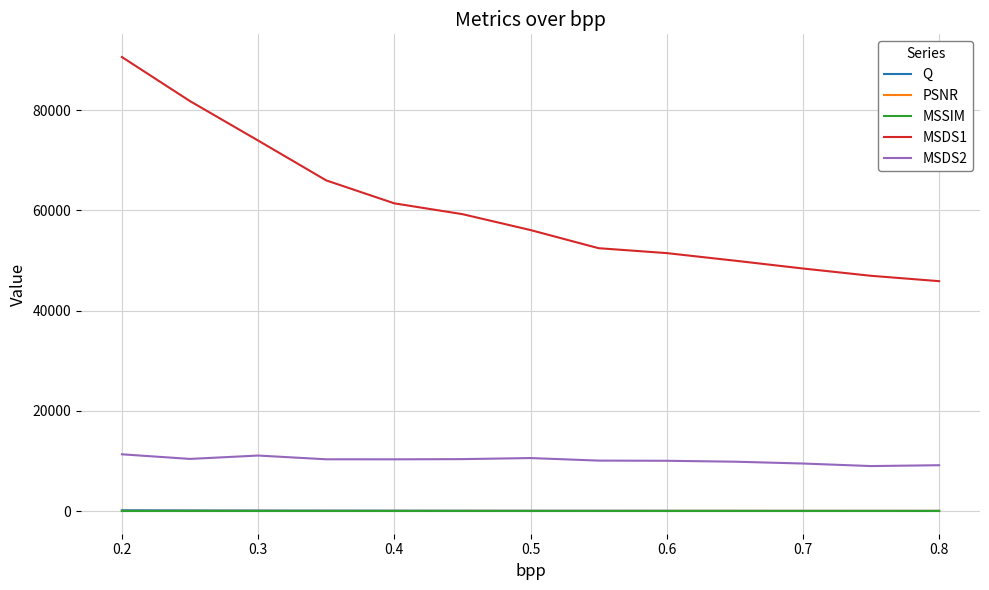

True or false: MSDS2 and MSDS1 intersect in this chart.

False